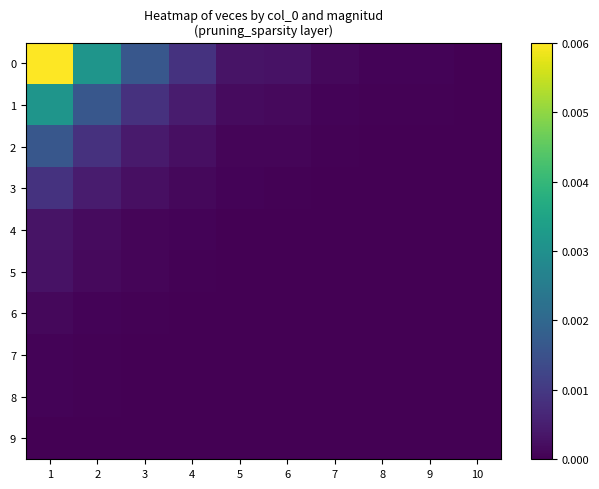

Rank the series by their maximum value, from lowest to highest.

9, 7, 8, 6, 5, 4, 3, 2, 1, 0